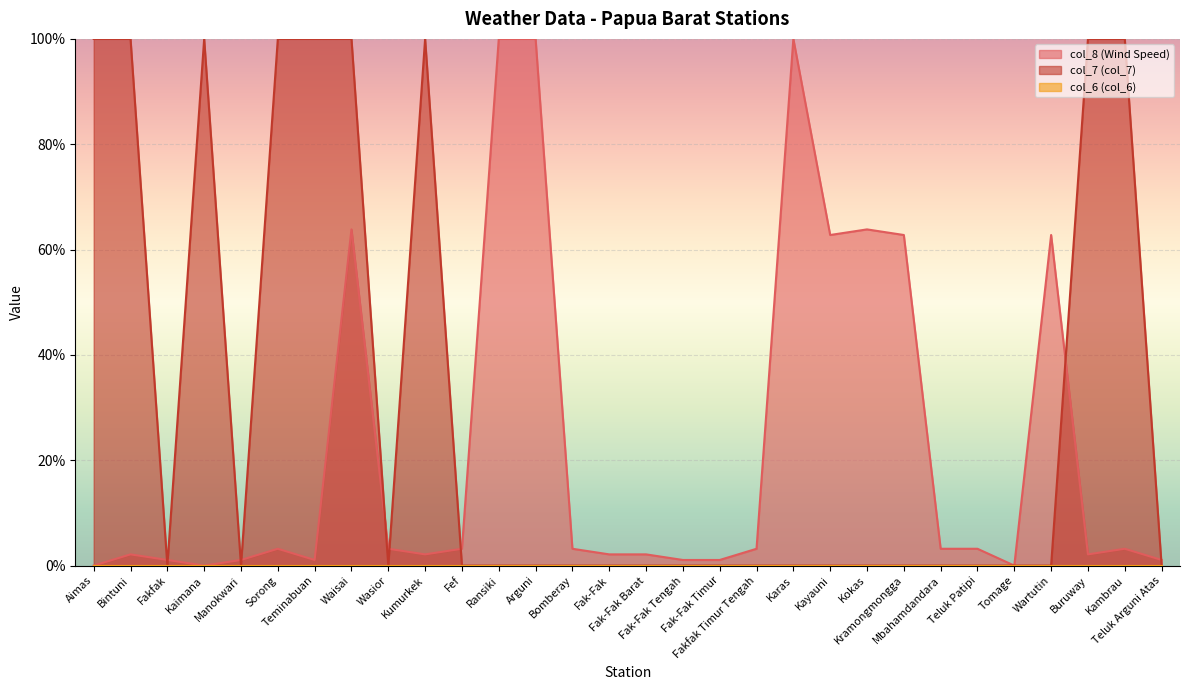

Where is col_7 (col_7) nearest to the value 49?

Fakfak